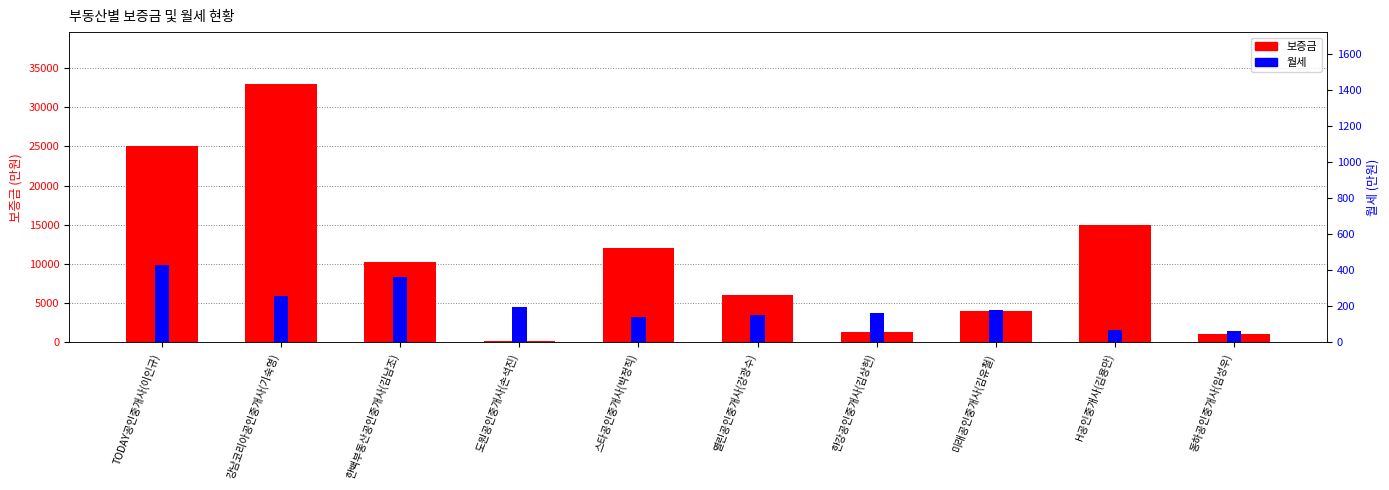

Which series has the largest range (max minus min)?

보증금